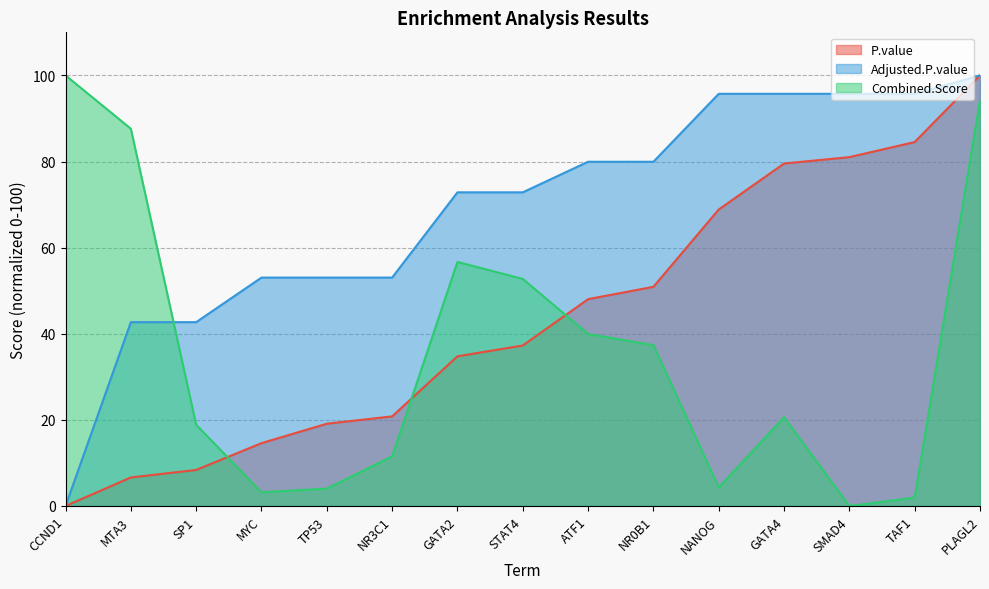

True or false: Combined.Score and Adjusted.P.value cross at least once.

True